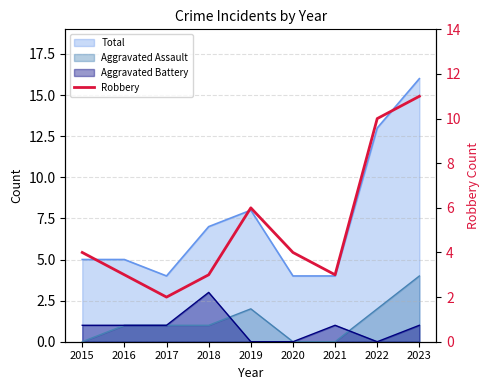

True or false: there are more than 2 points higher than both neighbors.

False